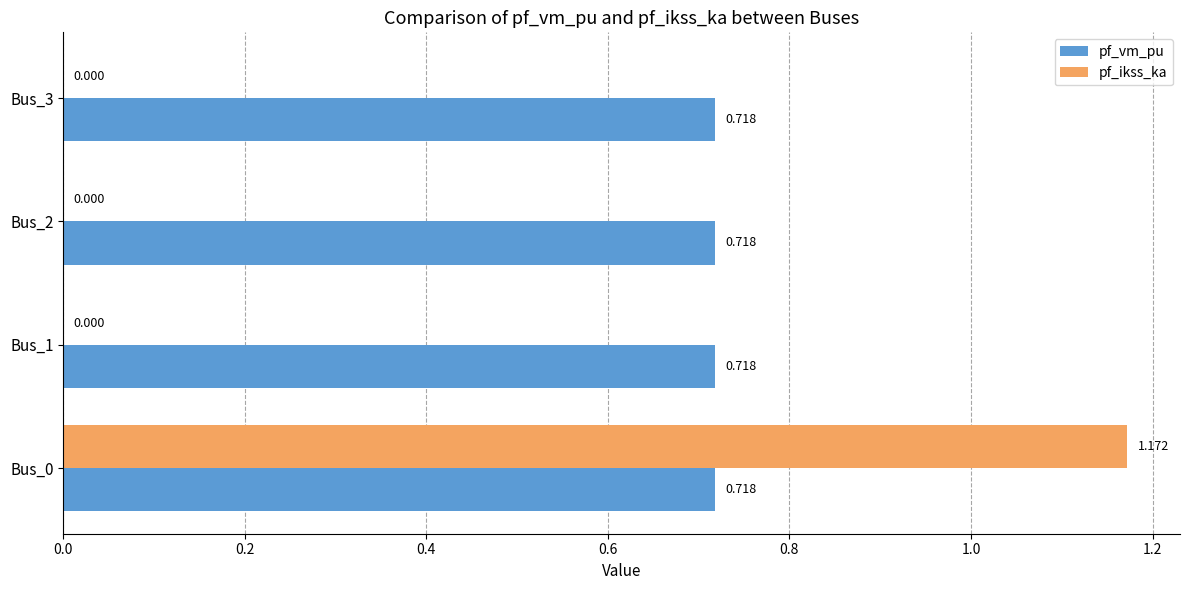

What are all the series names shown in the legend?

pf_vm_pu, pf_ikss_ka